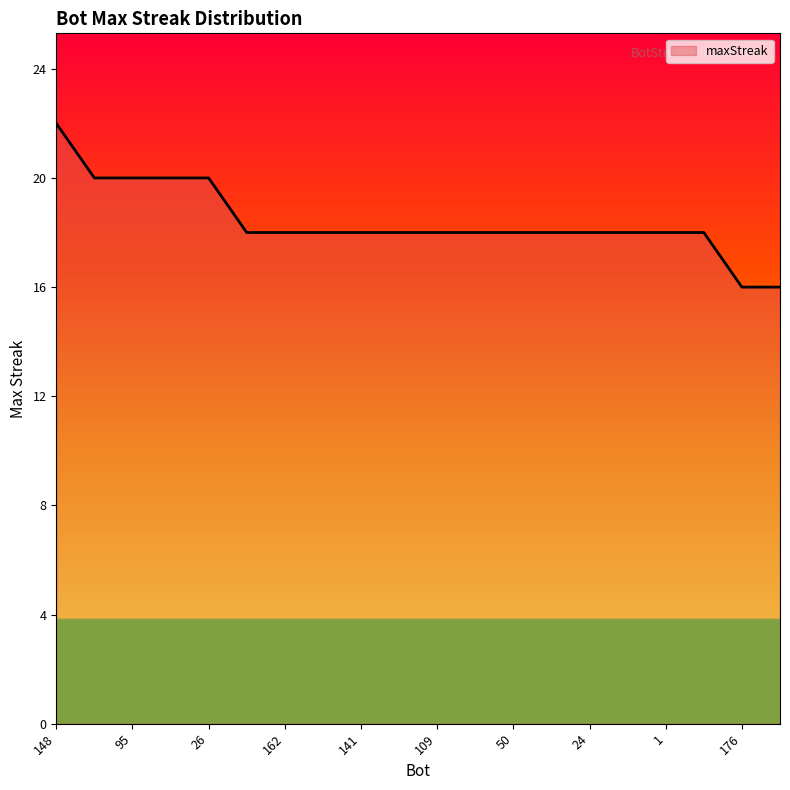

How many lines are shown in the chart?

1